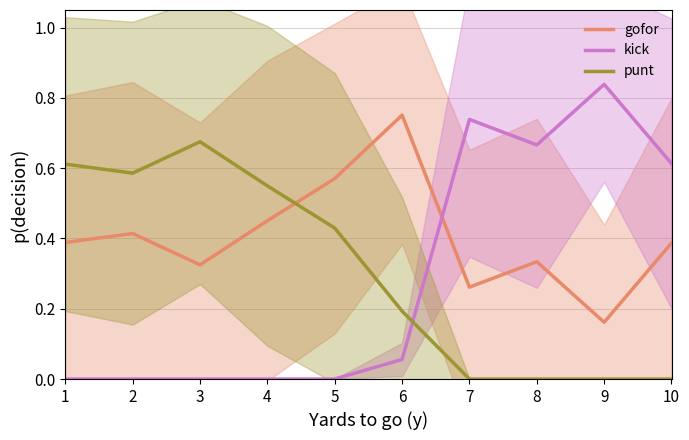

How many intersections are there between punt and kick?

1